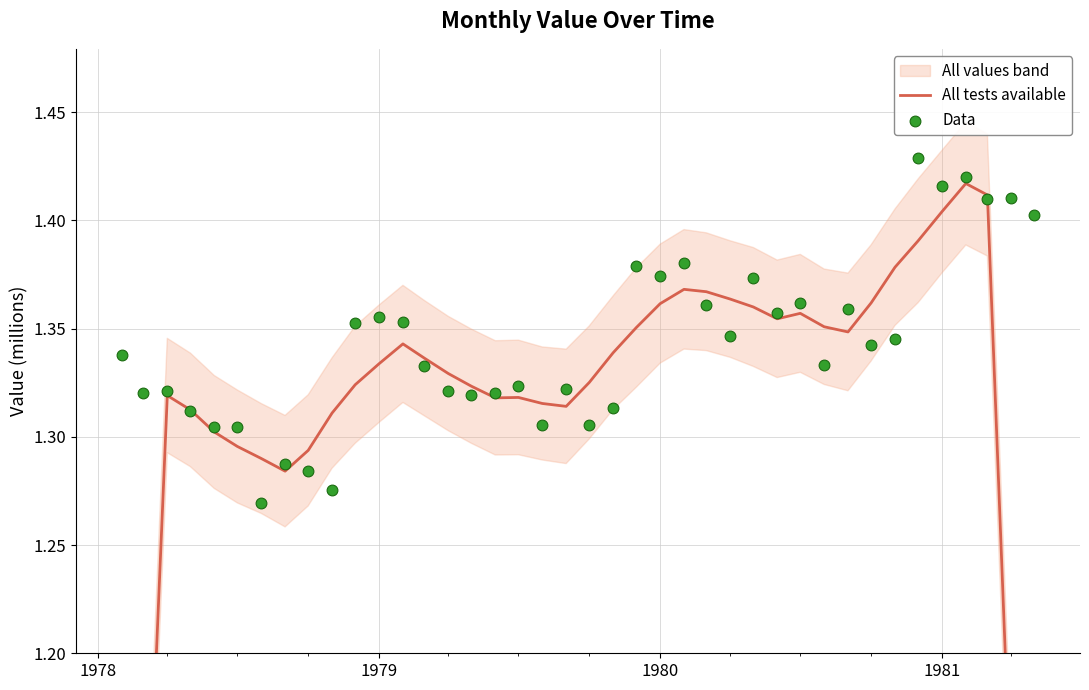

Which series has the largest total across all categories?

Data